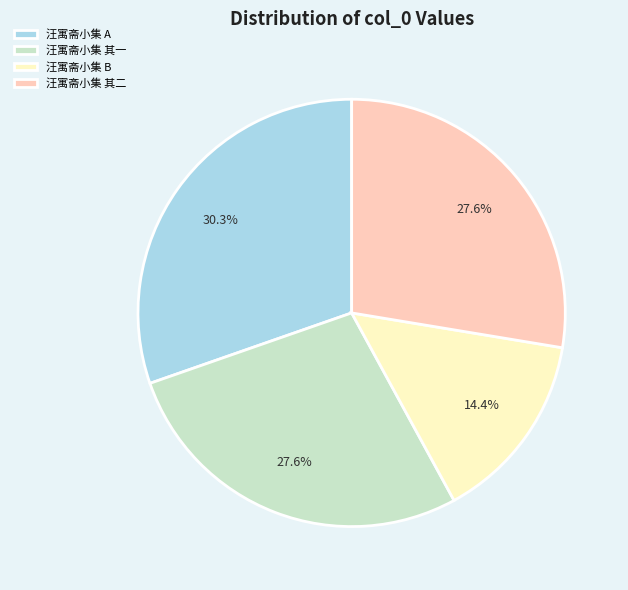

How many slices are in this pie chart?

4